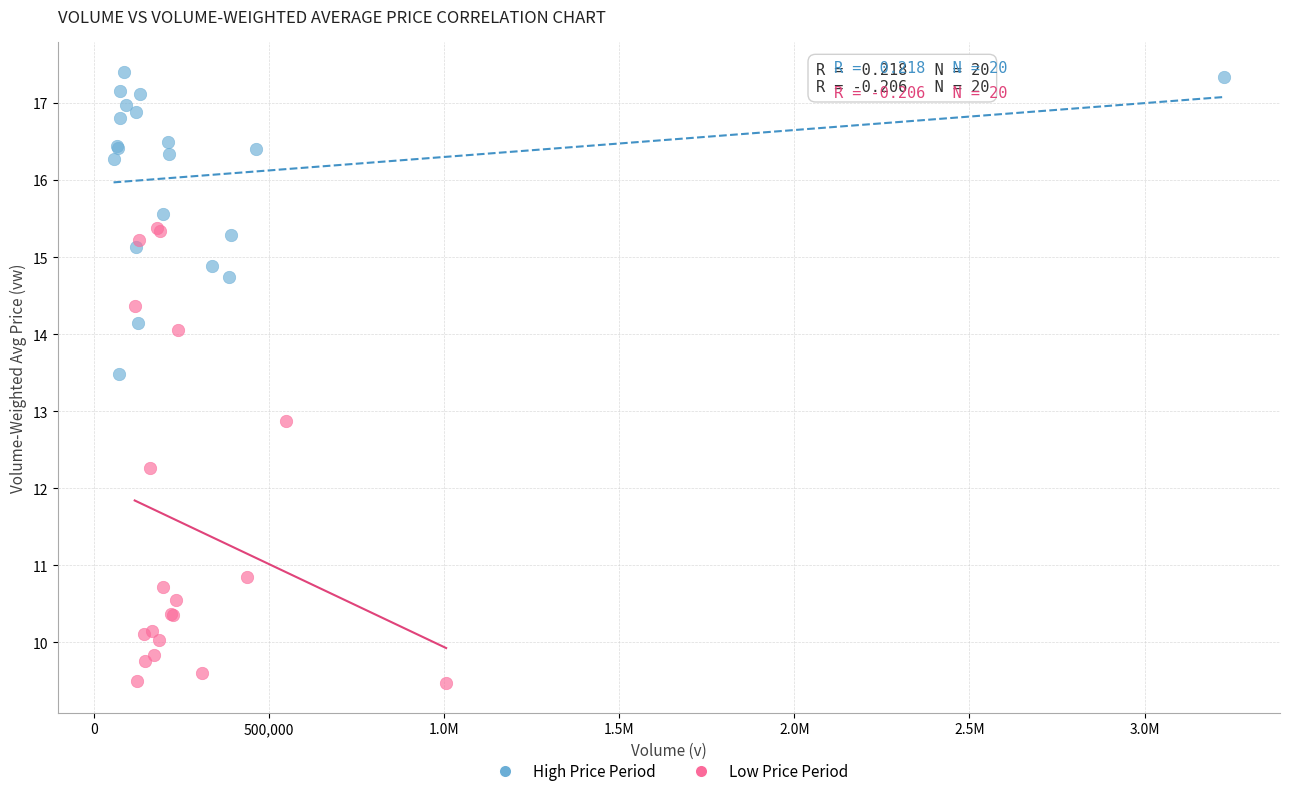

What are all the series names shown in the legend?

High Price Period, Low Price Period